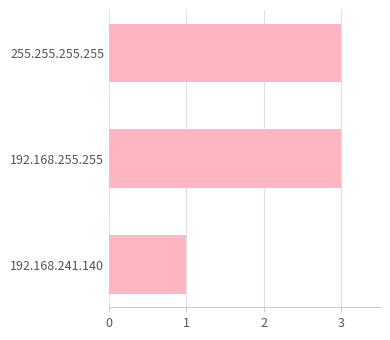

True or false: the data shows 5 at 255.255.255.255.

False